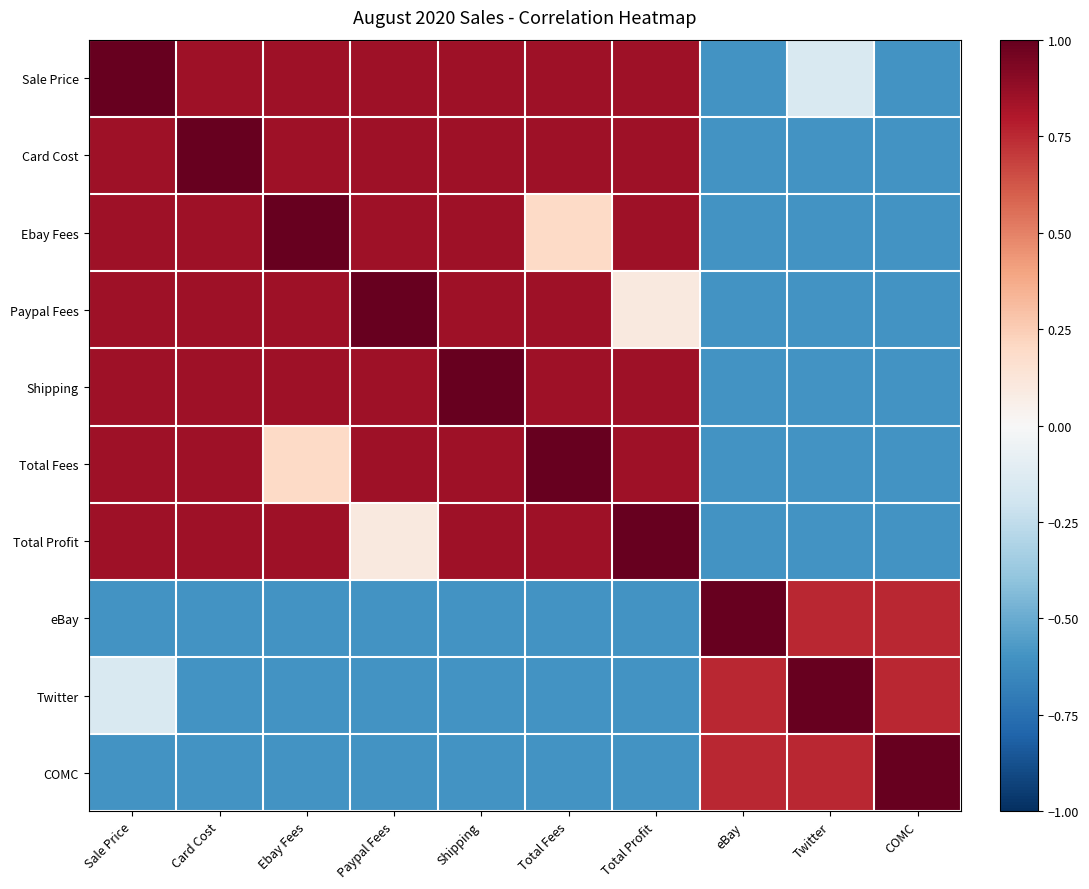

What is the smallest value displayed?

-0.6